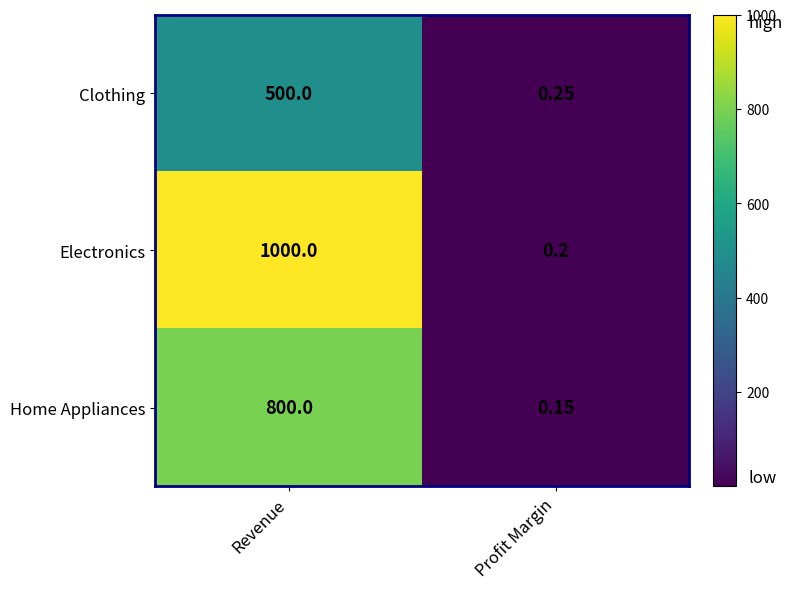

Which series has the largest total across all categories?

Electronics